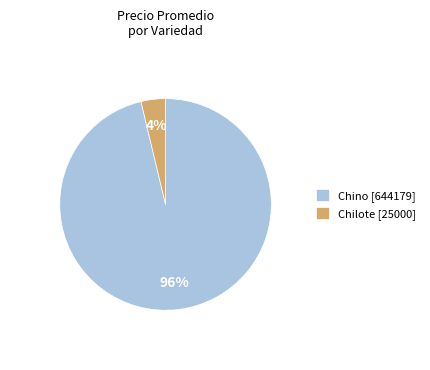

Does any single category account for the majority?

Yes